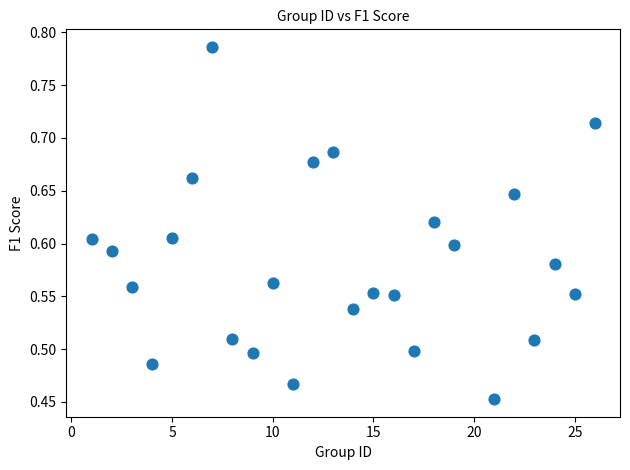

What is the range of Y values (max minus min)?

0.3